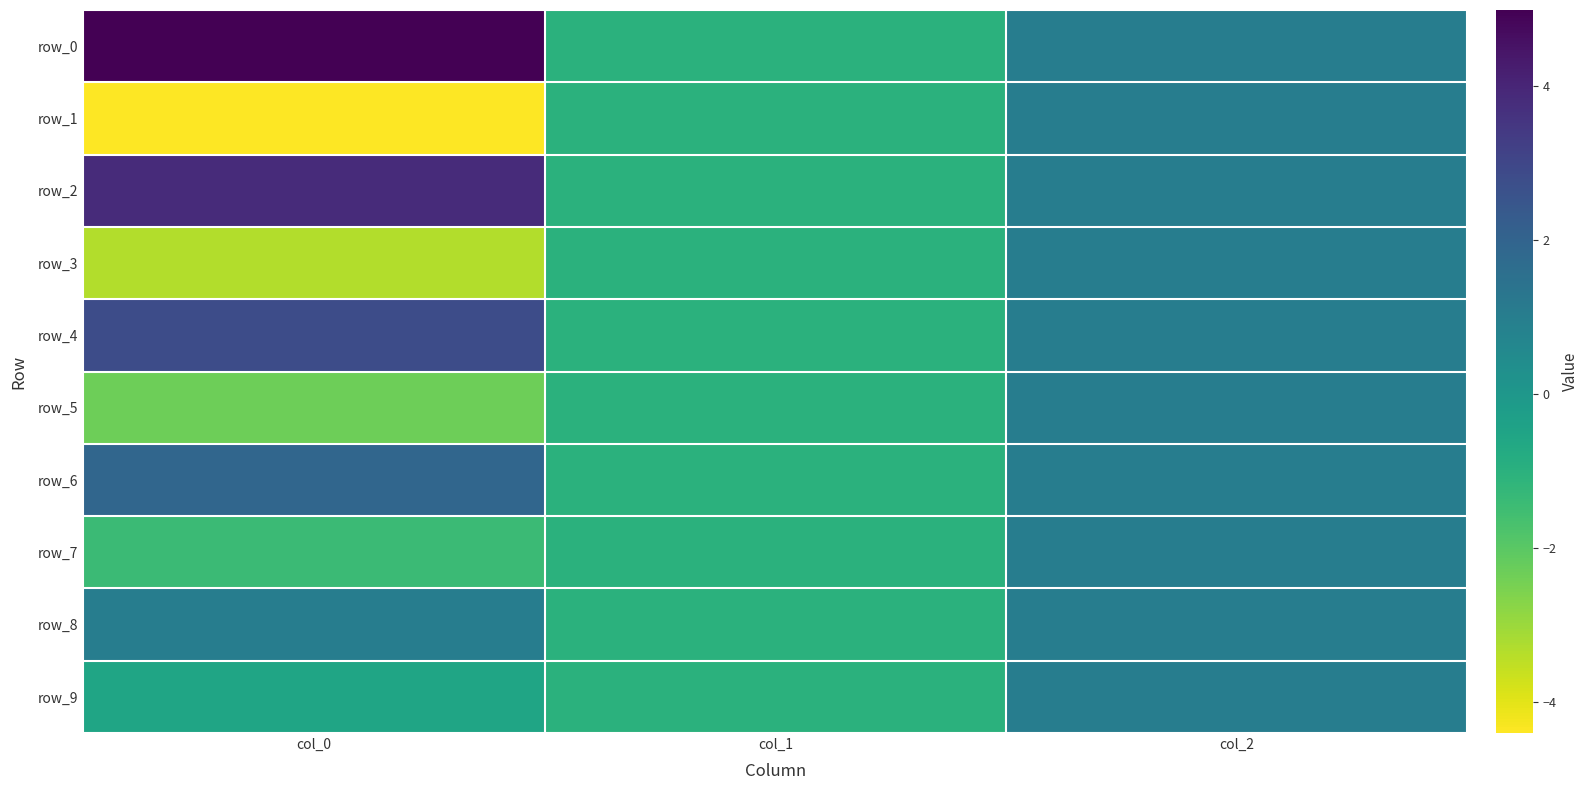

What is the lowest value of the row_9 series?

-1.0